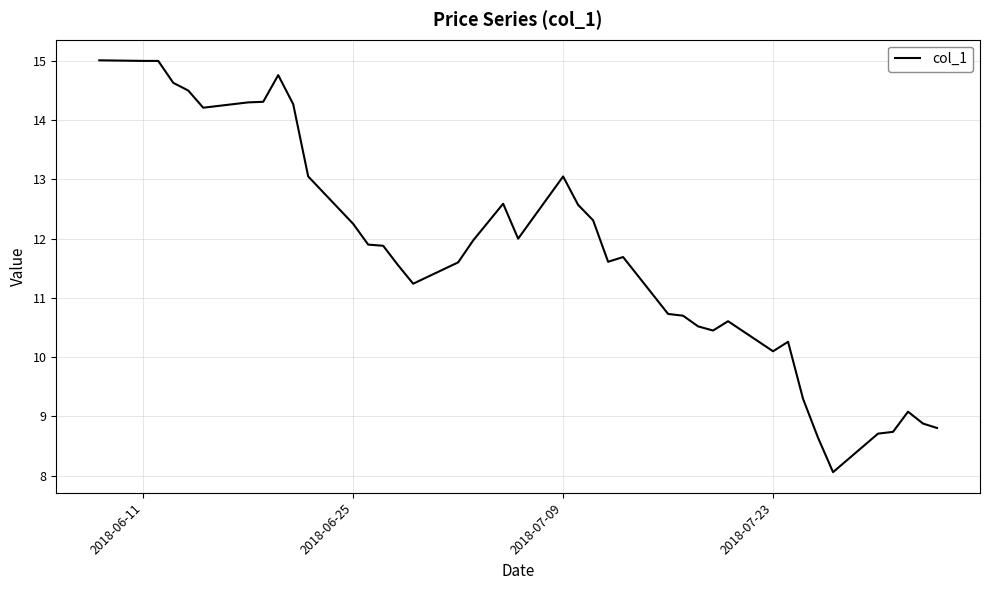

What is the smallest value displayed?

8.1